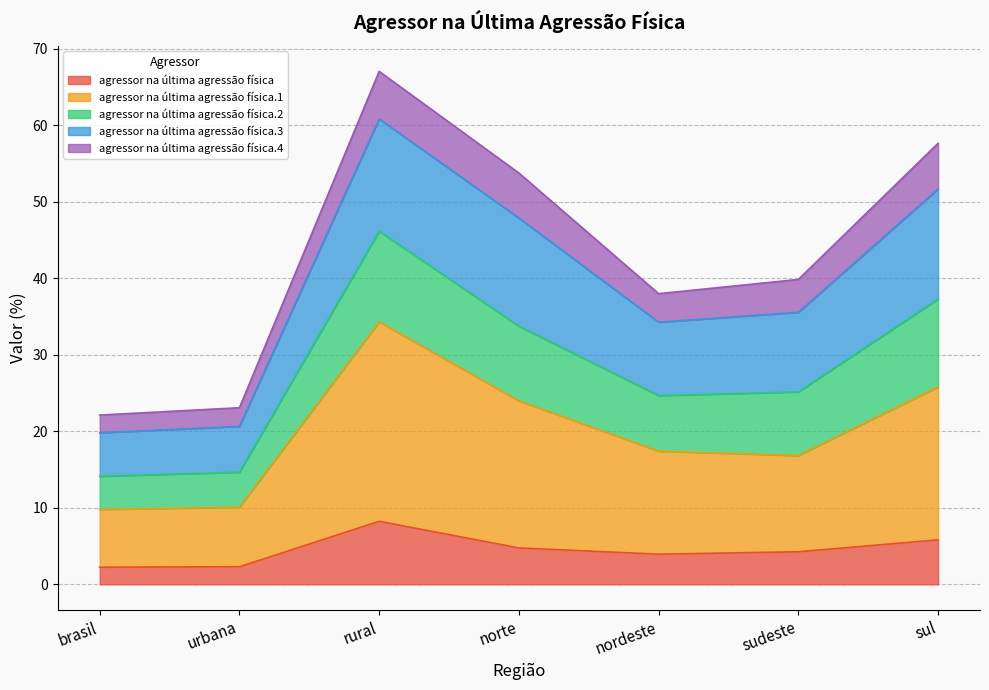

What is the lowest value of the agressor na última agressão física series?

2.2